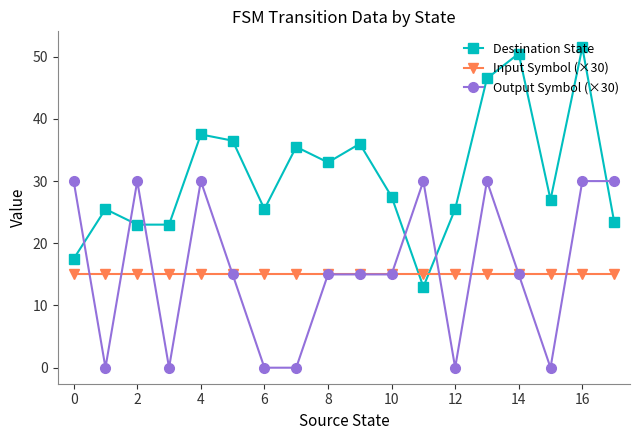

True or false: Input Symbol (×30) and Output Symbol (×30) intersect in this chart.

True